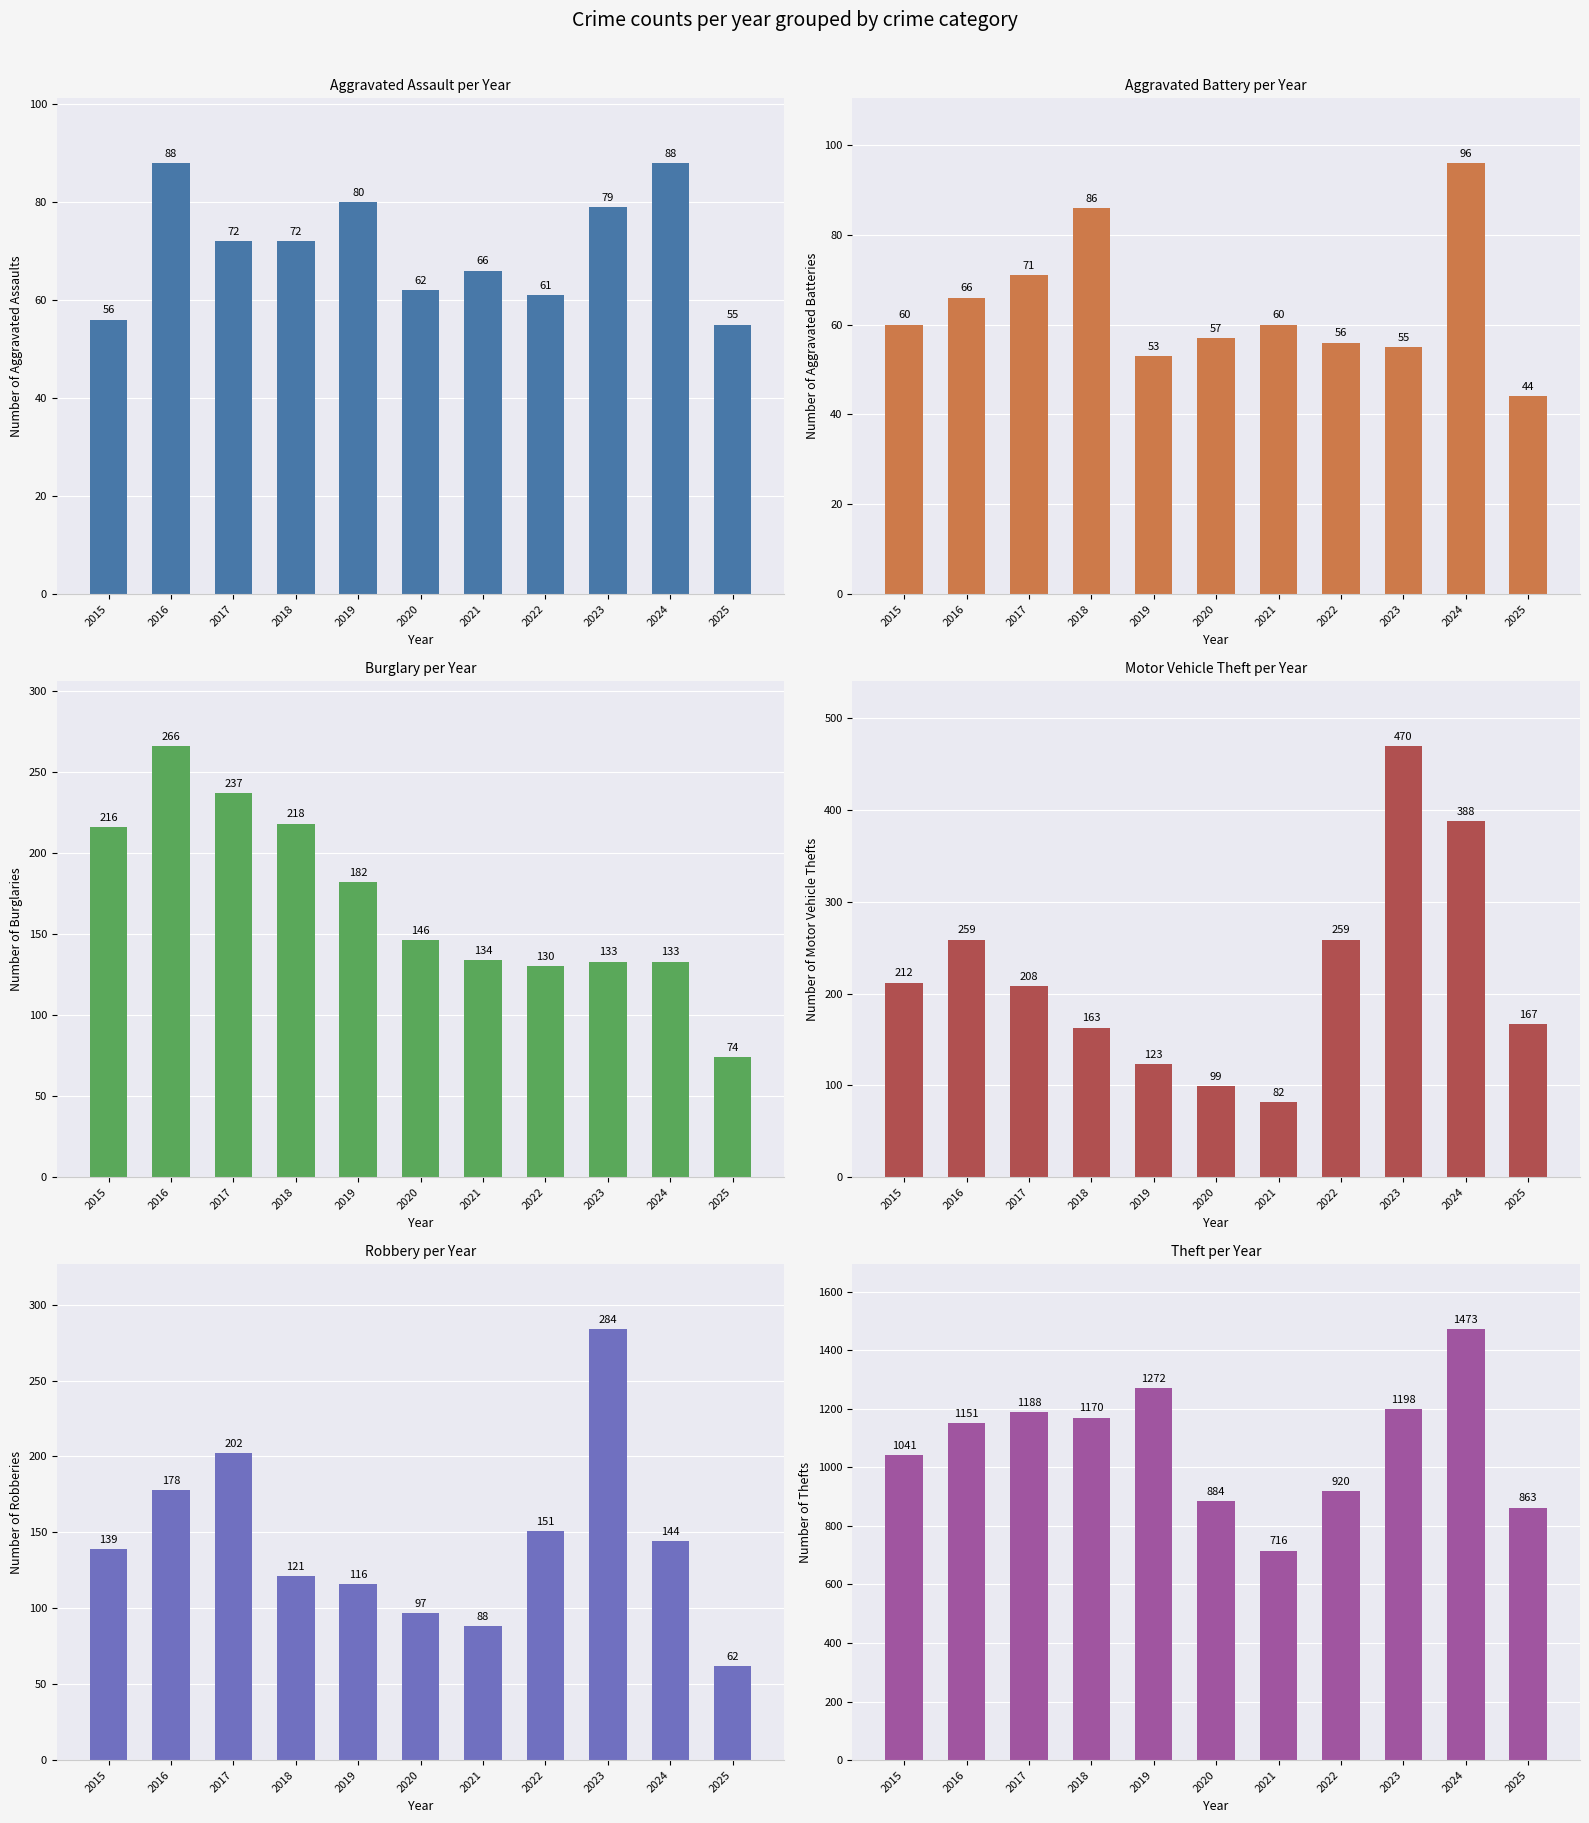

What is the value of the Robbery bar at the 7th from the left?

88